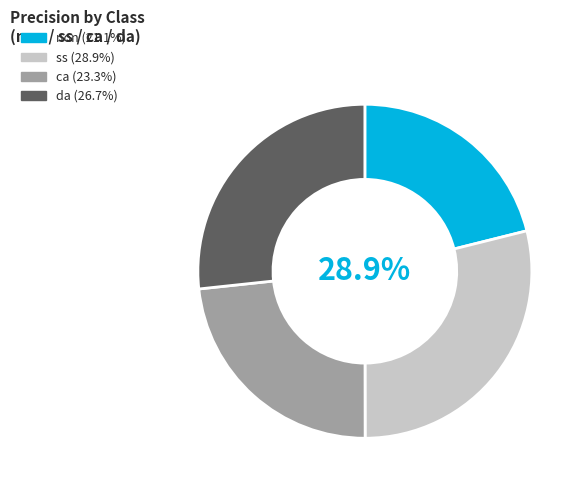

True or false: non accounts for 35% of the total.

False